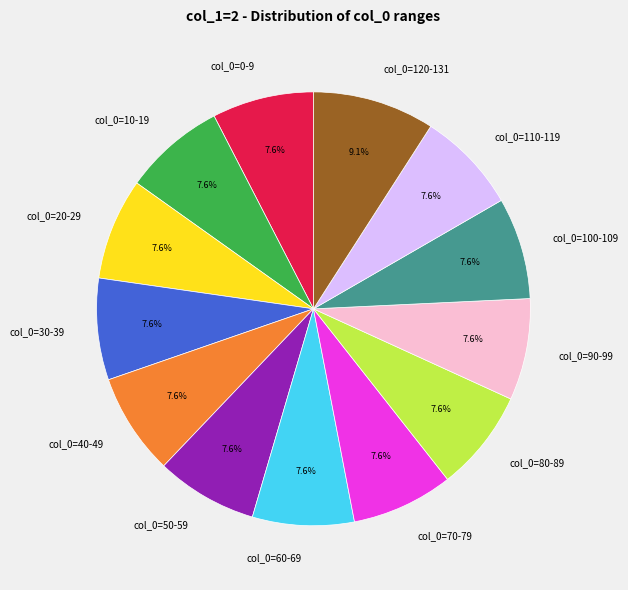

Do col_0=0-9 and col_0=70-79 together represent more than half of the pie?

No